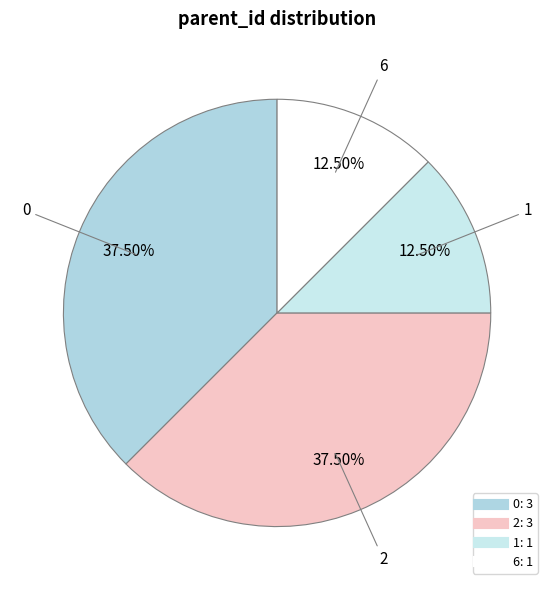

How many slices are in this pie chart?

4